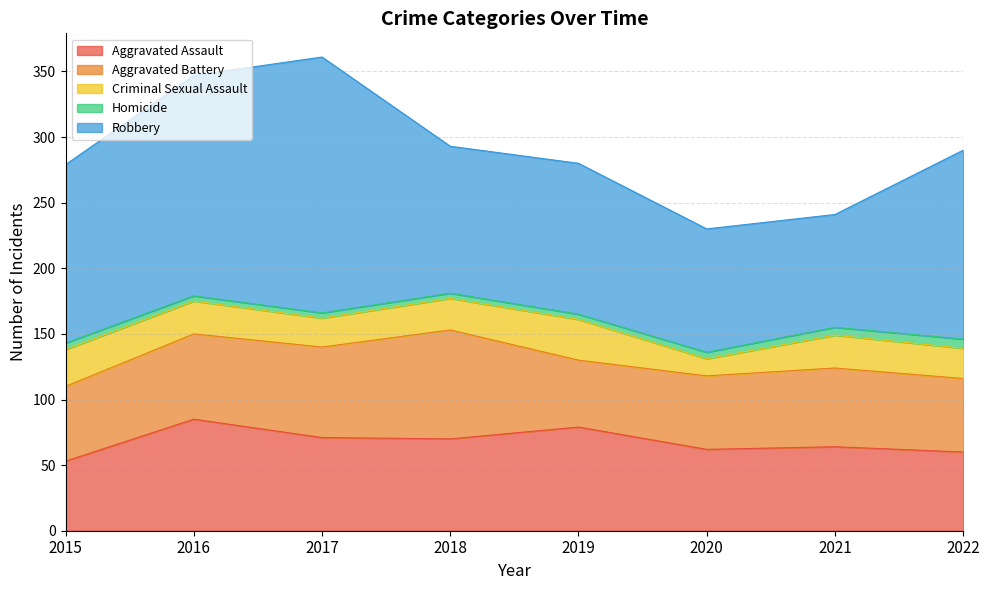

What value does the Aggravated Battery series have at 2017?

69